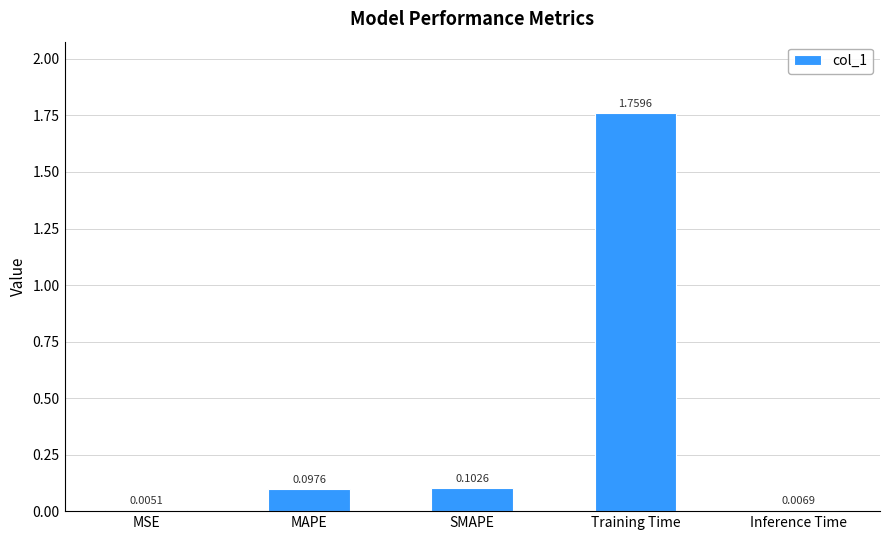

At which label is the value closest to 0?

MSE